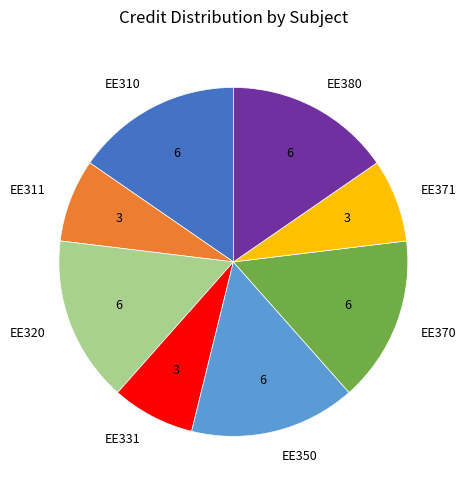

What is the ratio of the value at EE310 to the value at EE380?

1.0